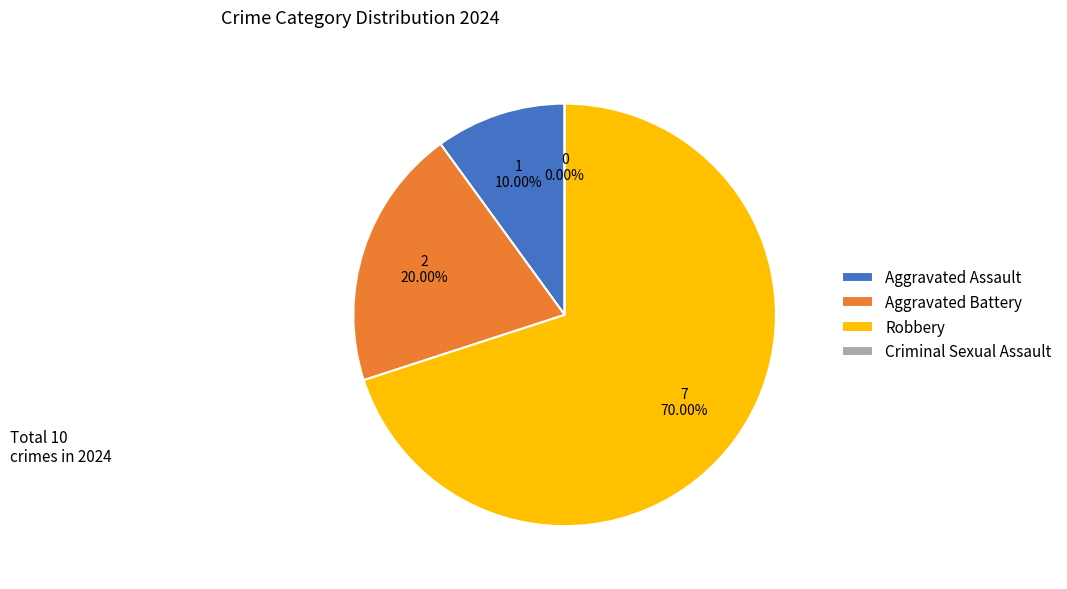

Is it true that Criminal Sexual Assault is 12% of the pie?

False